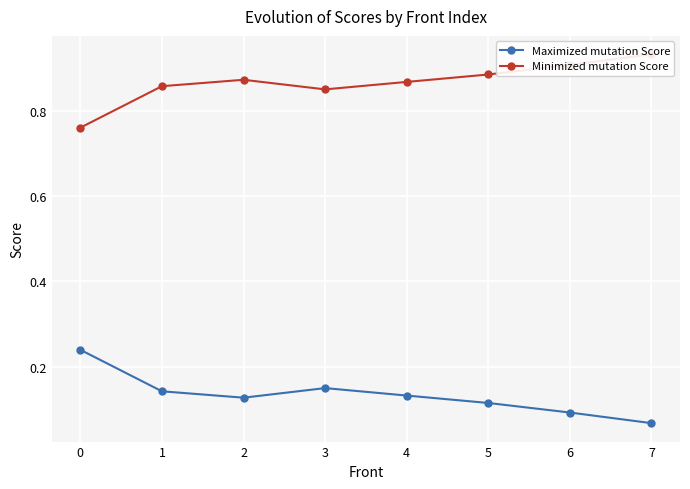

Rank the categories by Maximized mutation Score value from lowest to highest.

7, 6, 5, 2, 4, 1, 3, 0